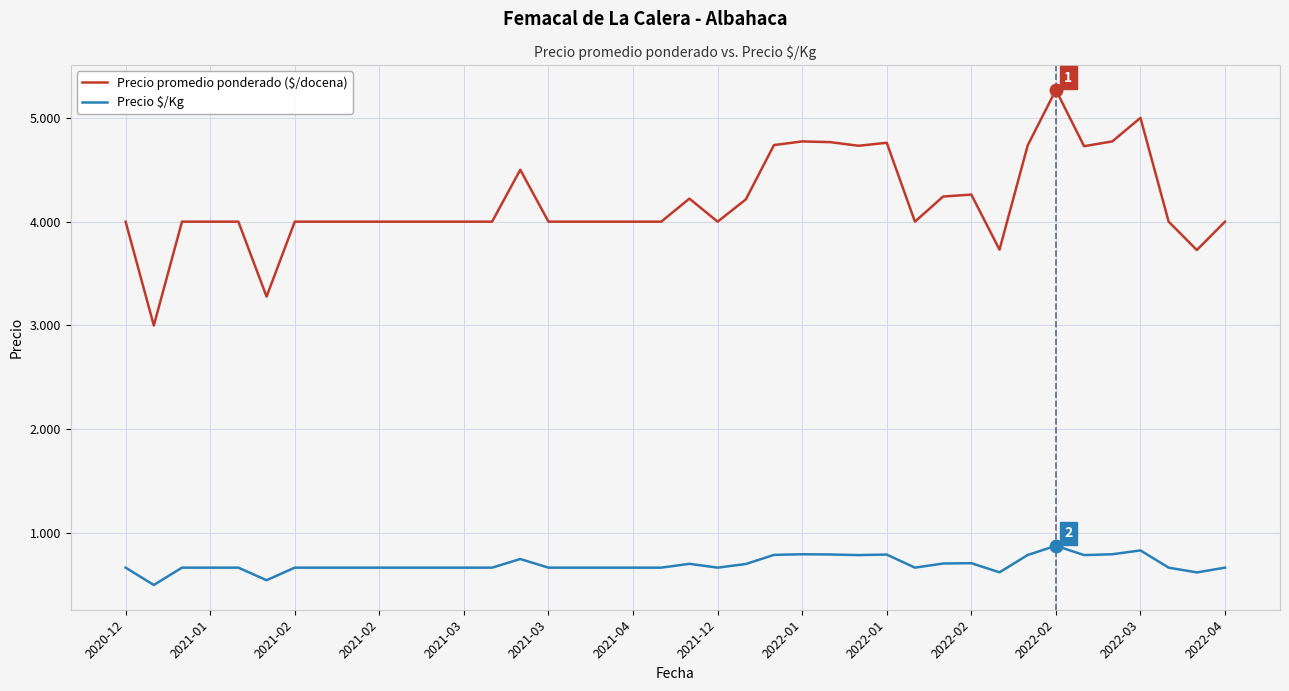

At which category is the sum across all series the highest?

2022-02